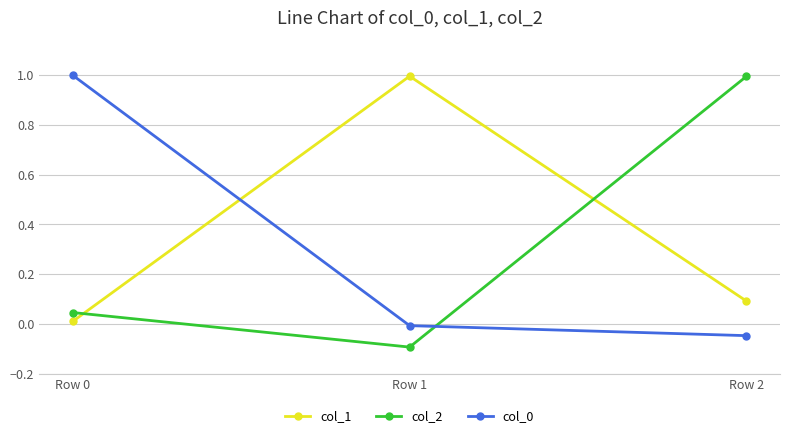

What is the difference between the col_2 values at Row 1 and Row 0?

0.1